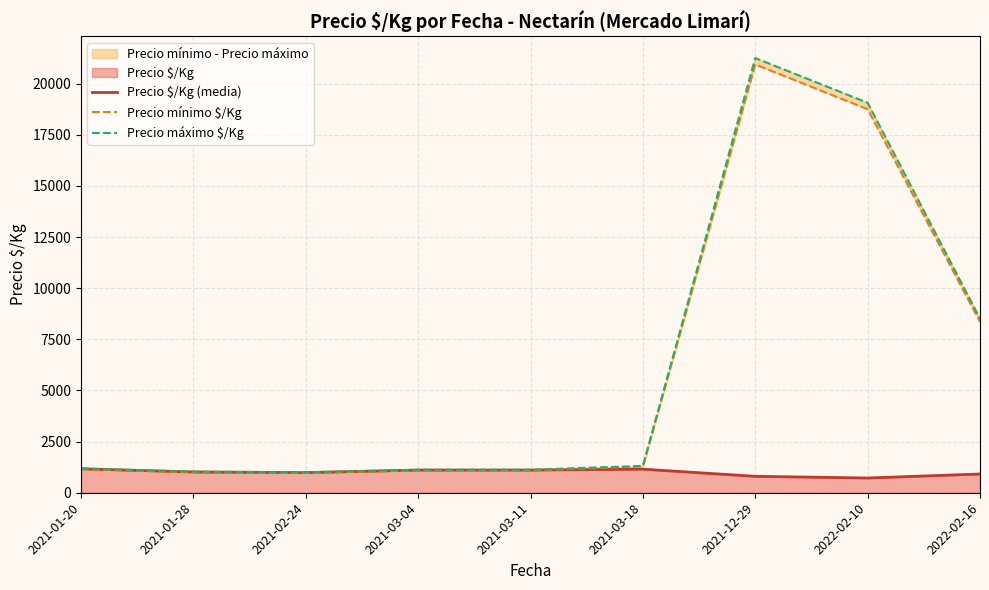

True or false: Precio $/Kg (media) and Precio máximo $/Kg intersect in this chart.

False